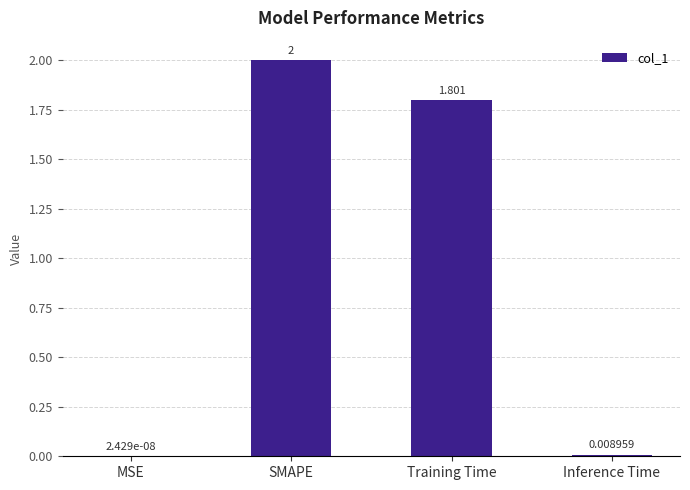

At which category does the chart reach its peak across all series?

SMAPE